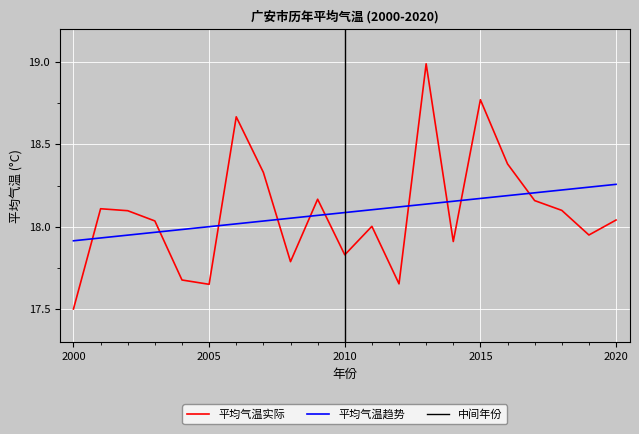

Reading left to right, list all the values displayed in this chart.

17.5	18.1	18.1	18.0	17.7	17.7	18.7	18.3	17.8	18.2	17.8	18.0	17.7	19.0	17.9	18.8	18.4	18.2	18.1	18.0	18.0